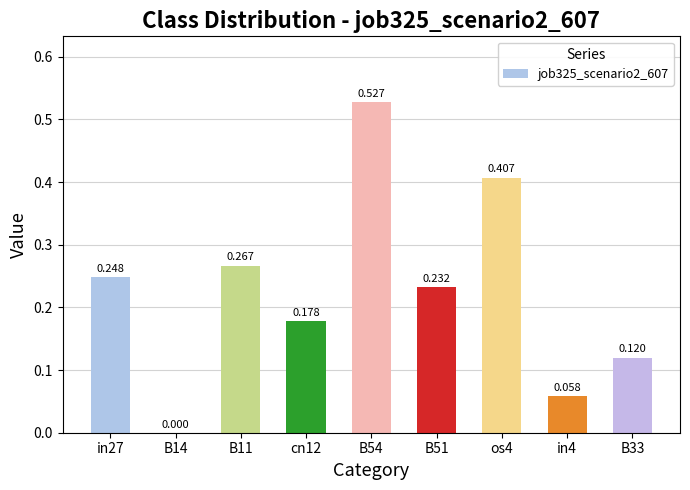

How many values are above zero?

8